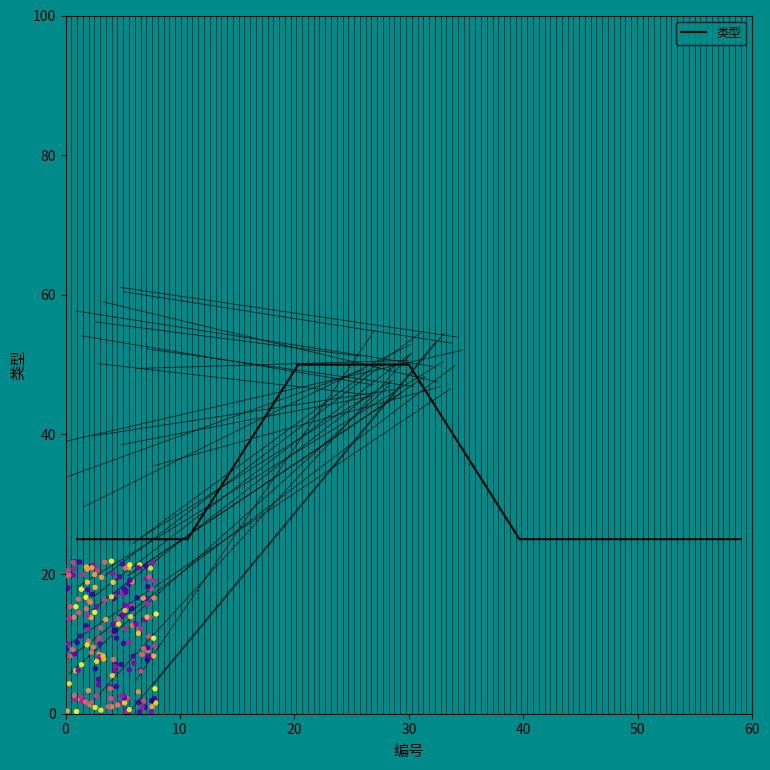

What is the maximum value for 类型?

50